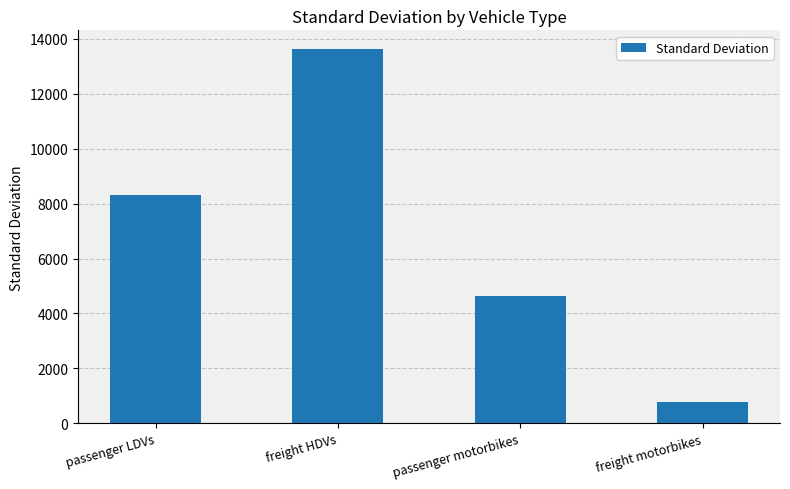

Reading left to right, list all the values displayed in this chart.

8309.9	13630.2	4633.2	787.6